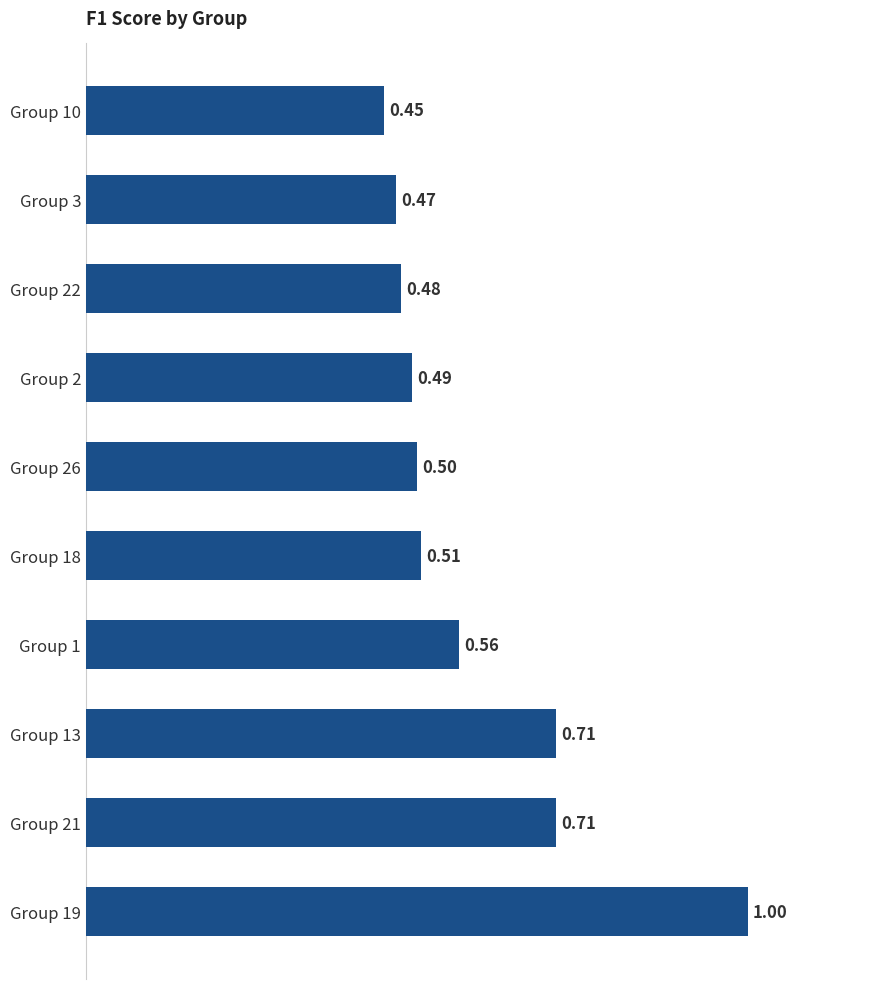

Which has a higher value, Group 3 or Group 2?

Group 2